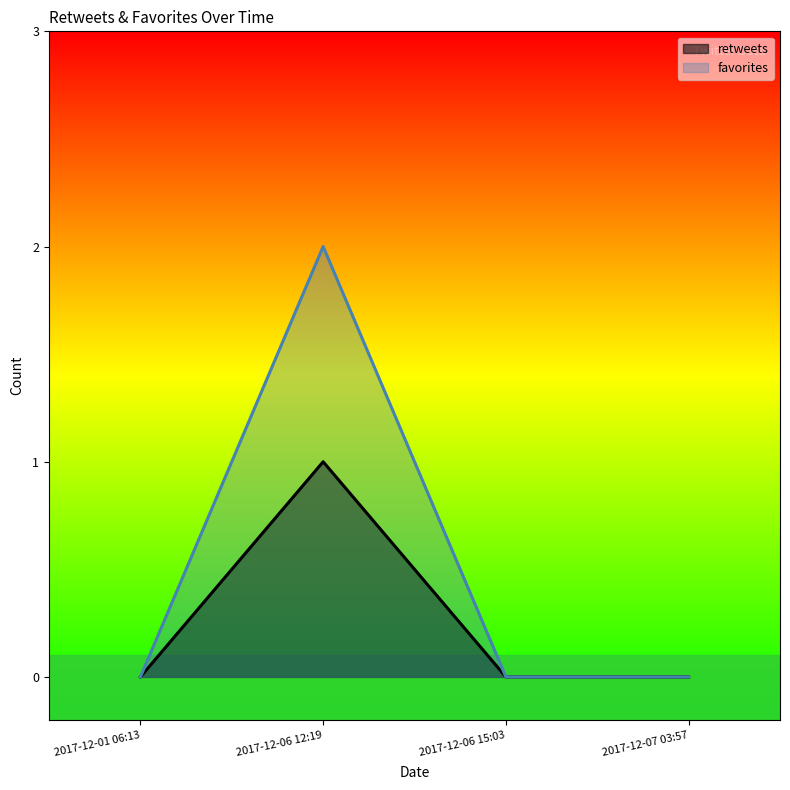

Reading left to right, list all the values displayed in this chart.

retweets: 0	1	0	0
favorites: 0	2	0	0